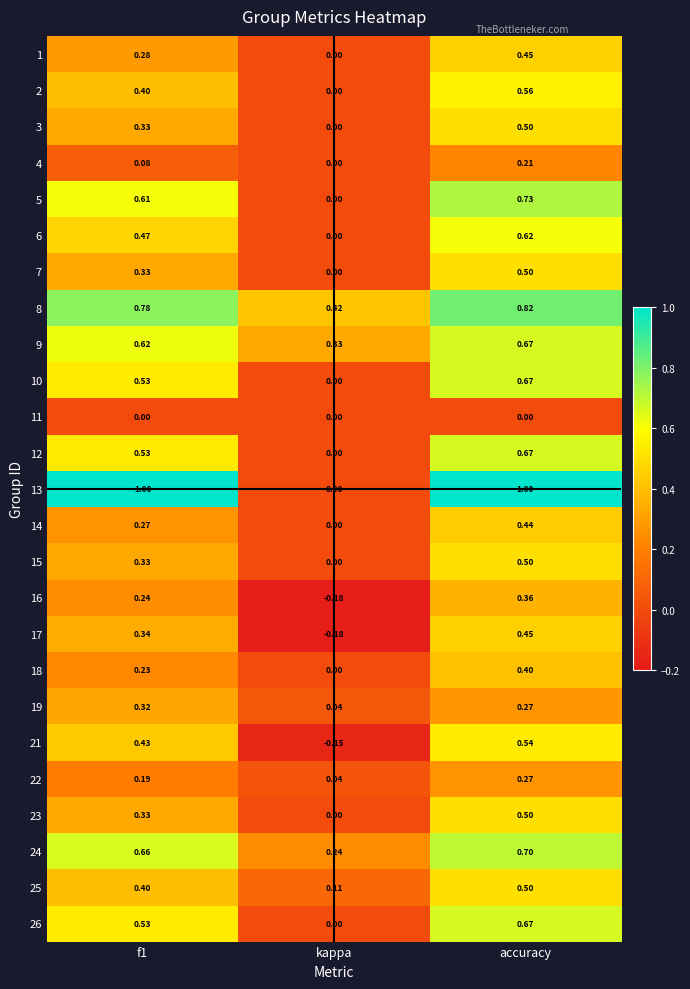

Which category has the lowest value in the 26 series?

kappa